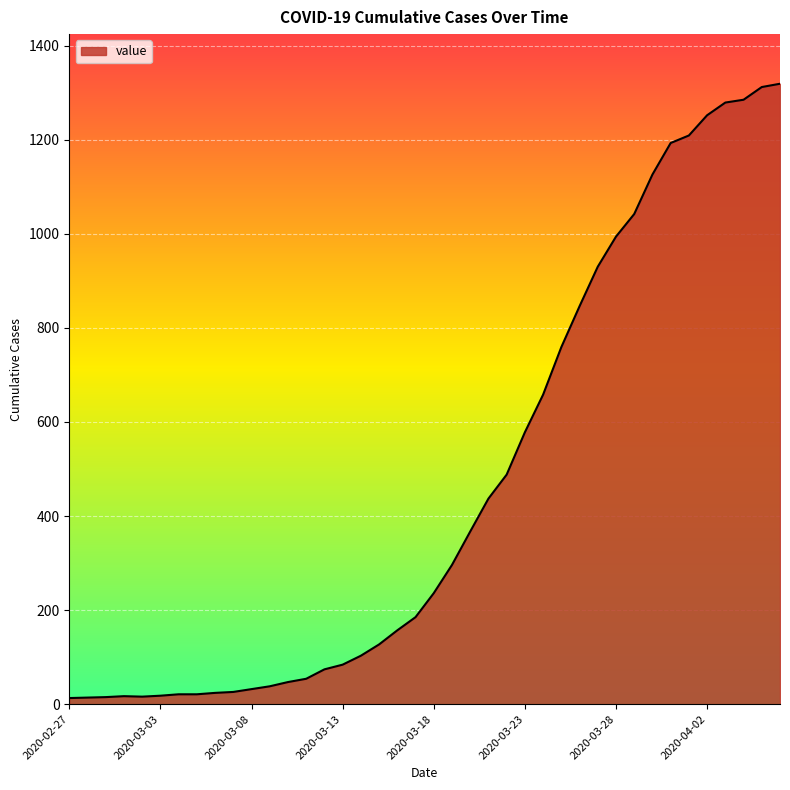

What is the difference between the second highest and second lowest values?

1298